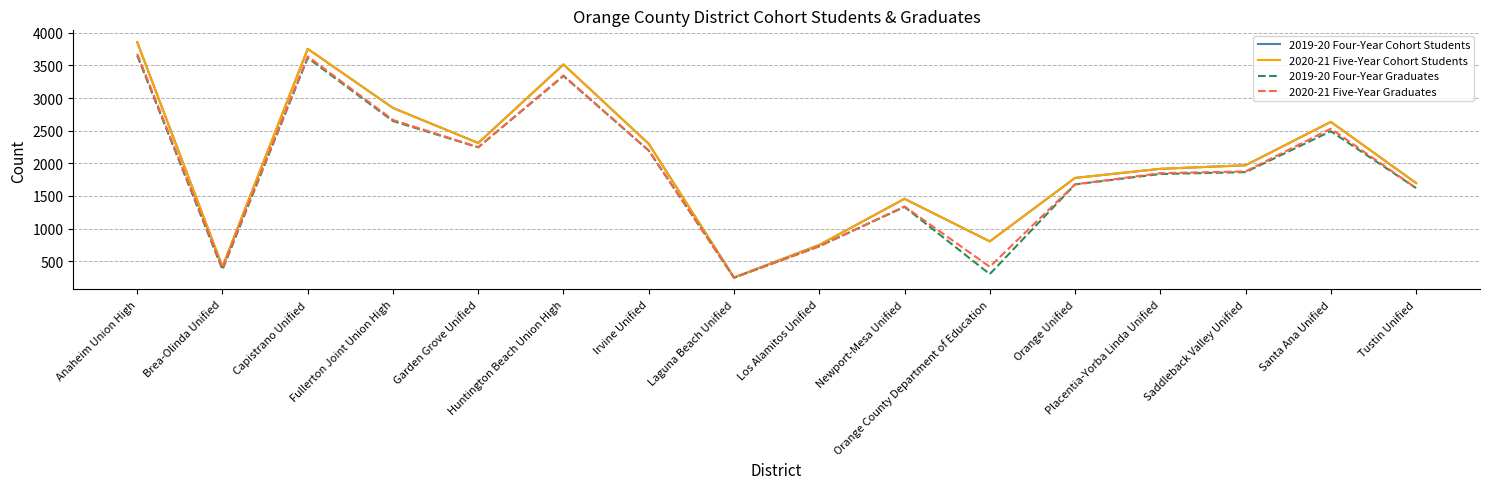

What are all the series names shown in the legend?

2019-20 Four-Year Cohort Students, 2020-21 Five-Year Cohort Students, 2019-20 Four-Year Graduates, 2020-21 Five-Year Graduates